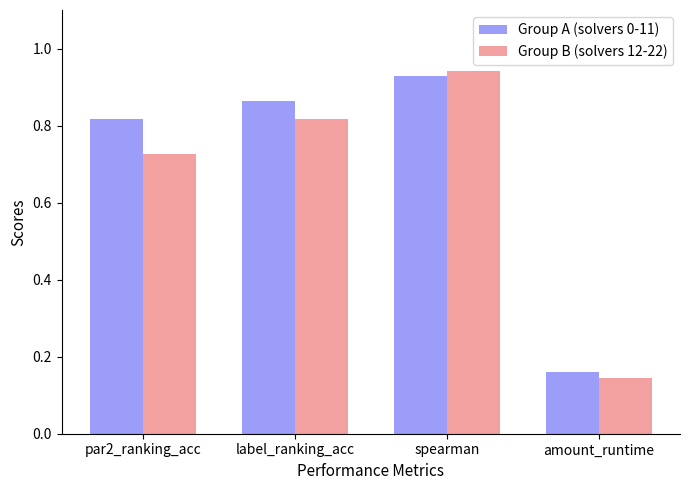

What is the sum of all Group A (solvers 0-11) values?

2.8